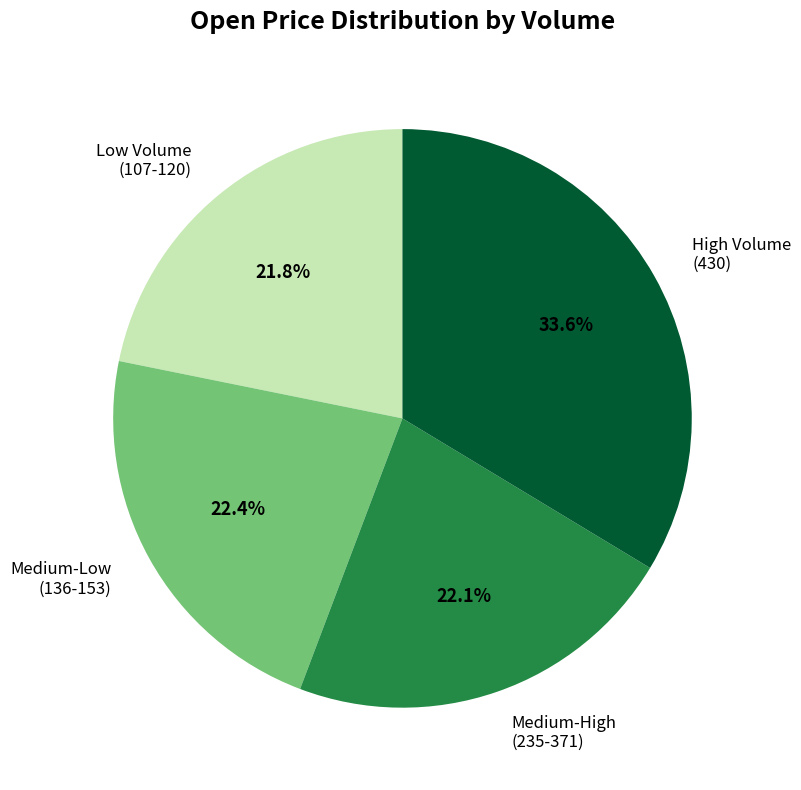

Does any single category account for the majority?

No